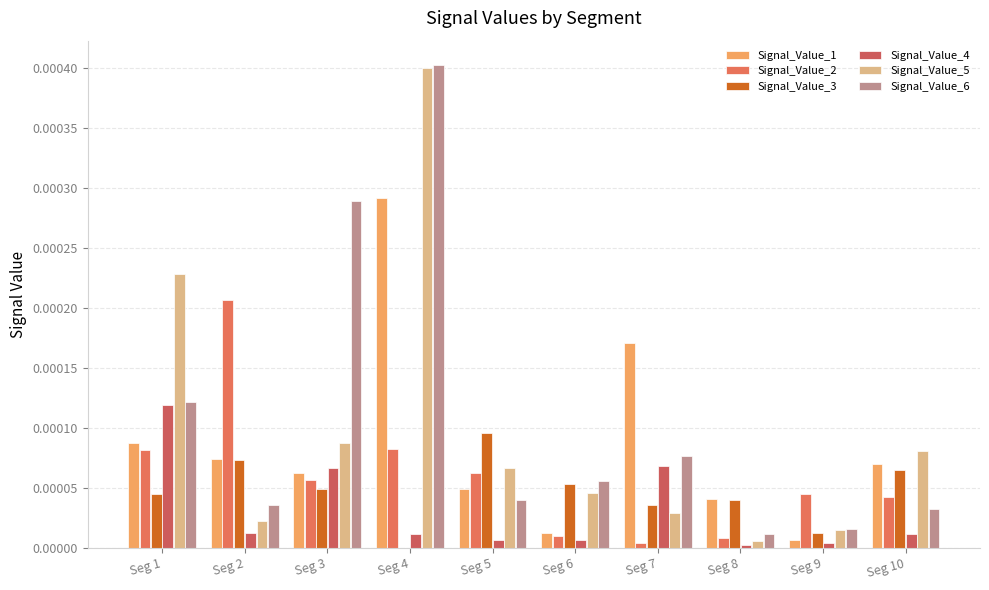

How many groups of bars are there?

10